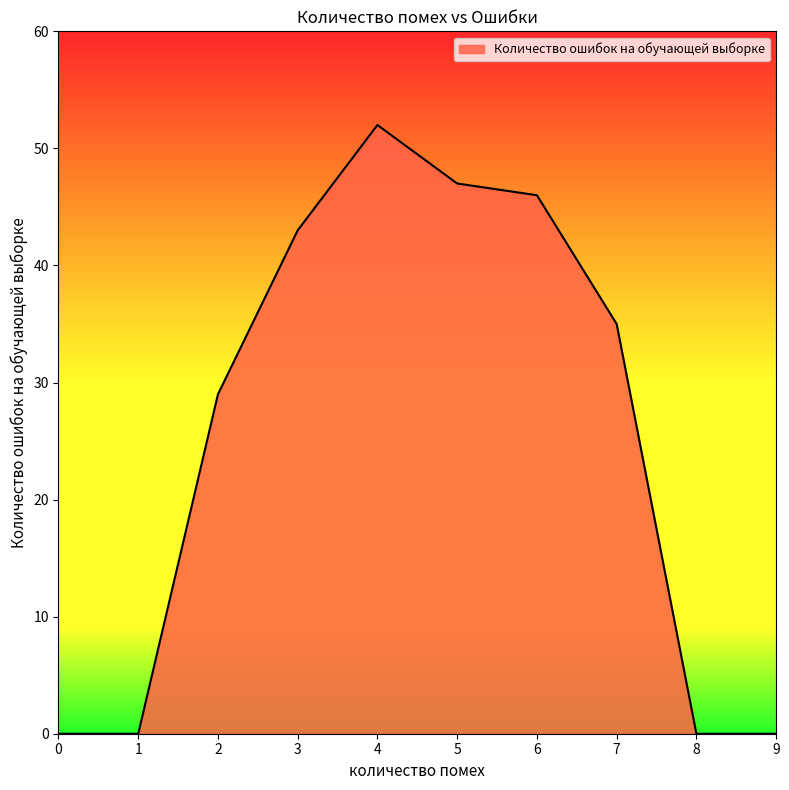

Reading left to right, extract all data points from this chart.

0	0	29	43	52	47	46	35	0	0